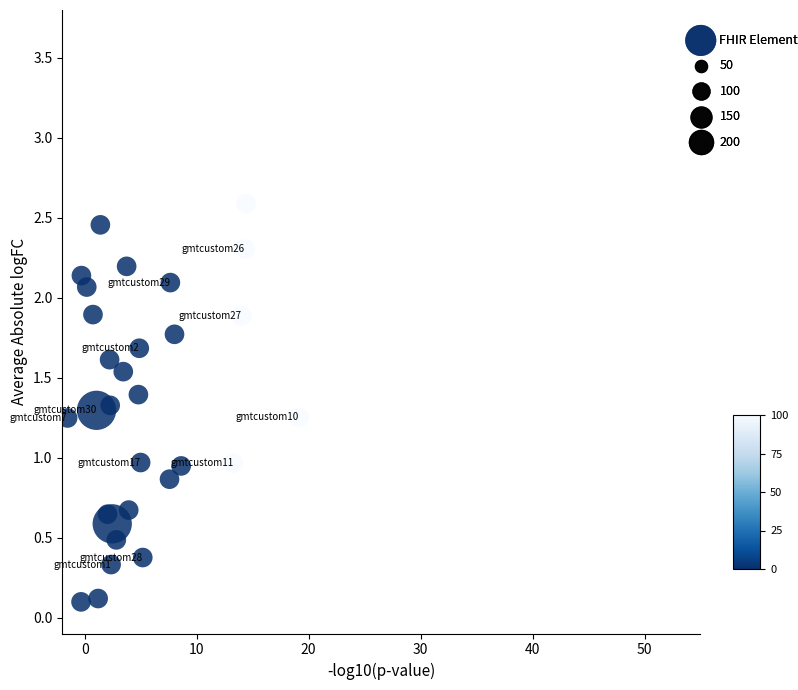

What is the range of X values (max minus min)?

20.7